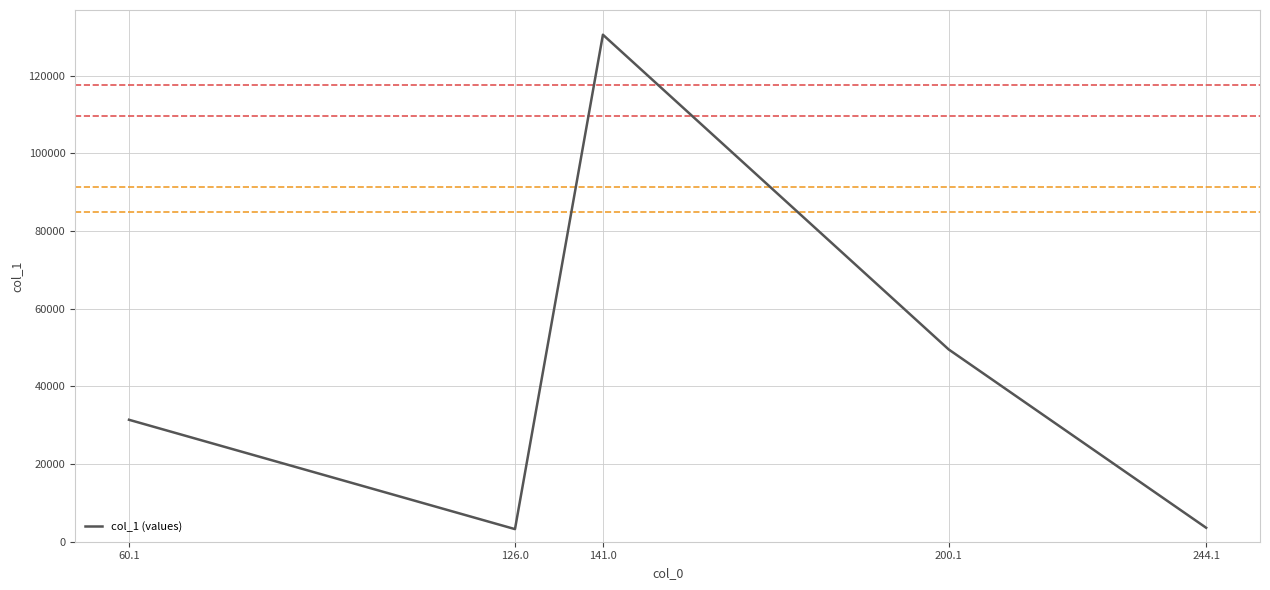

What is the sum of all values?

218314.9